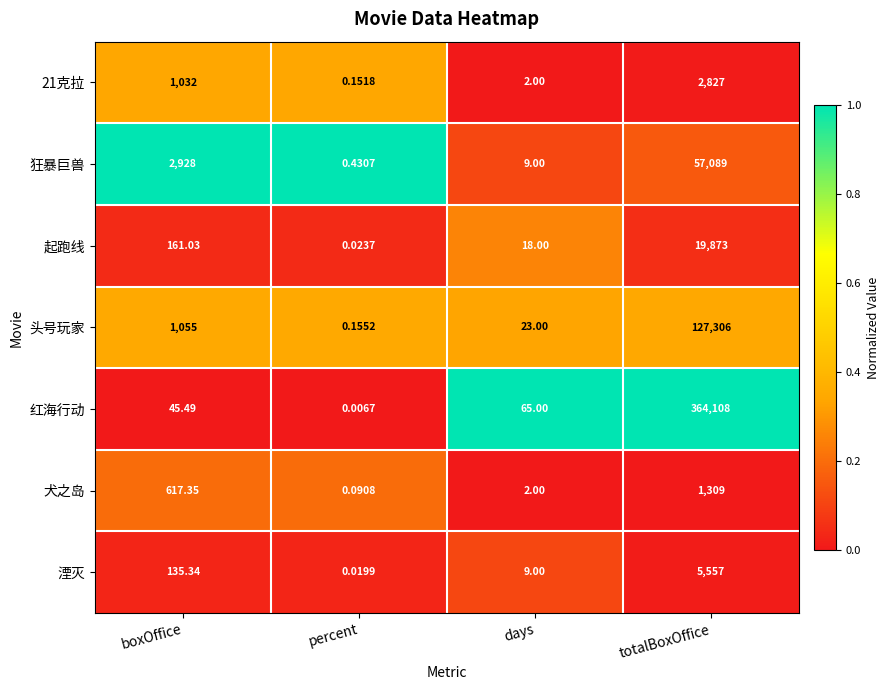

Where is 21克拉 nearest to the value 1413?

boxOffice